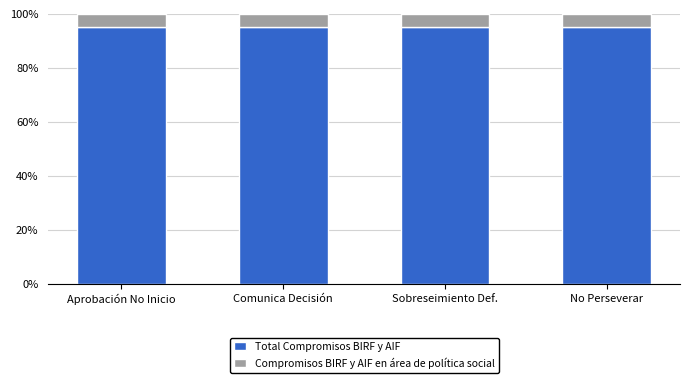

What is the total value across all series at Aprobación No Inicio?

100.0